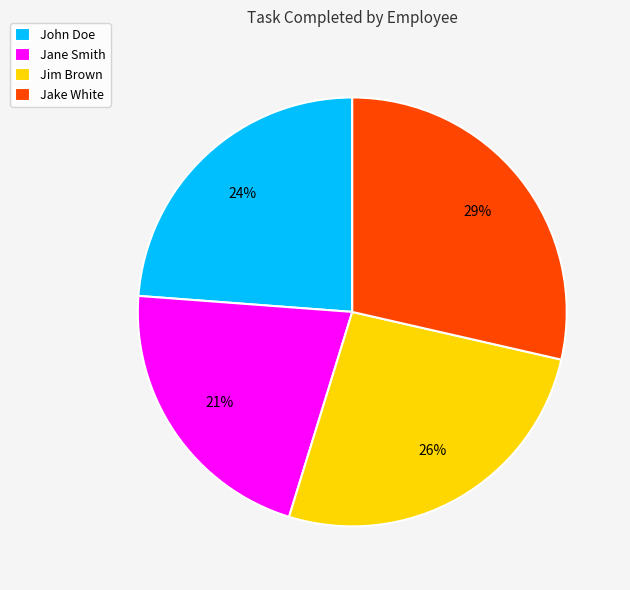

The Jim Brown slice represents 37% of the pie. True or false?

False